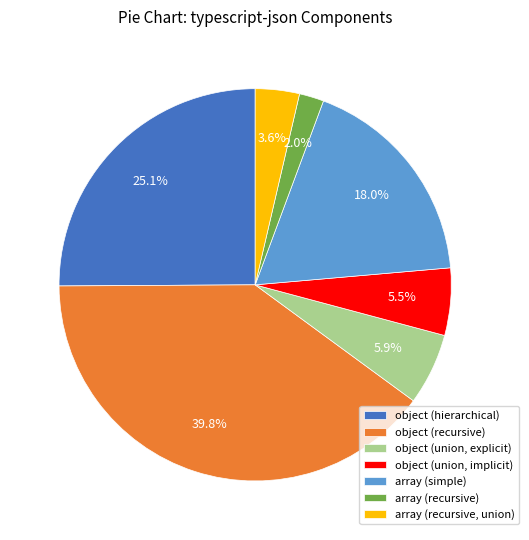

Which slice is the largest?

object (recursive)